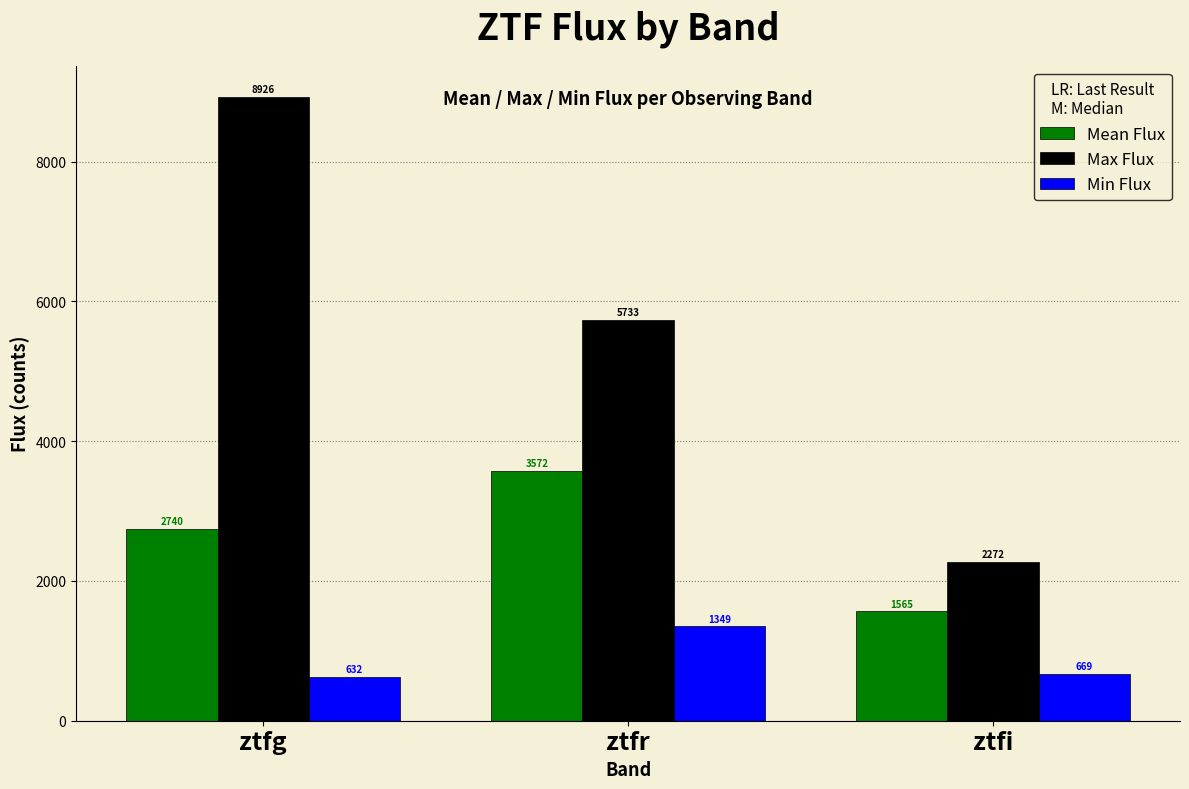

What is the difference between the maximum and minimum values in the Min Flux series?

717.1